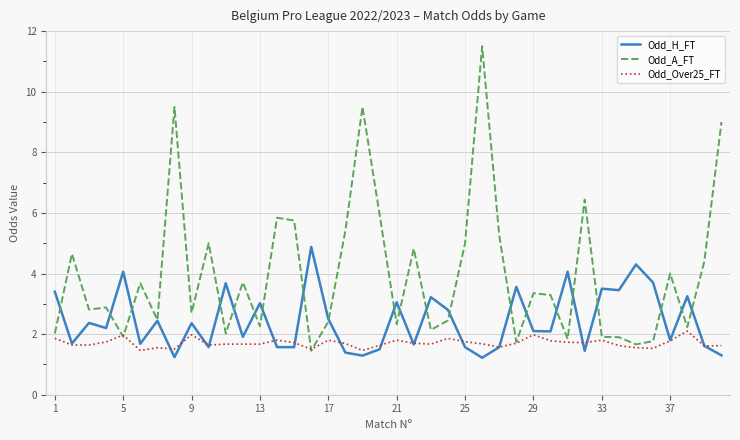

How many values in the Odd_A_FT series exceed 3?

20